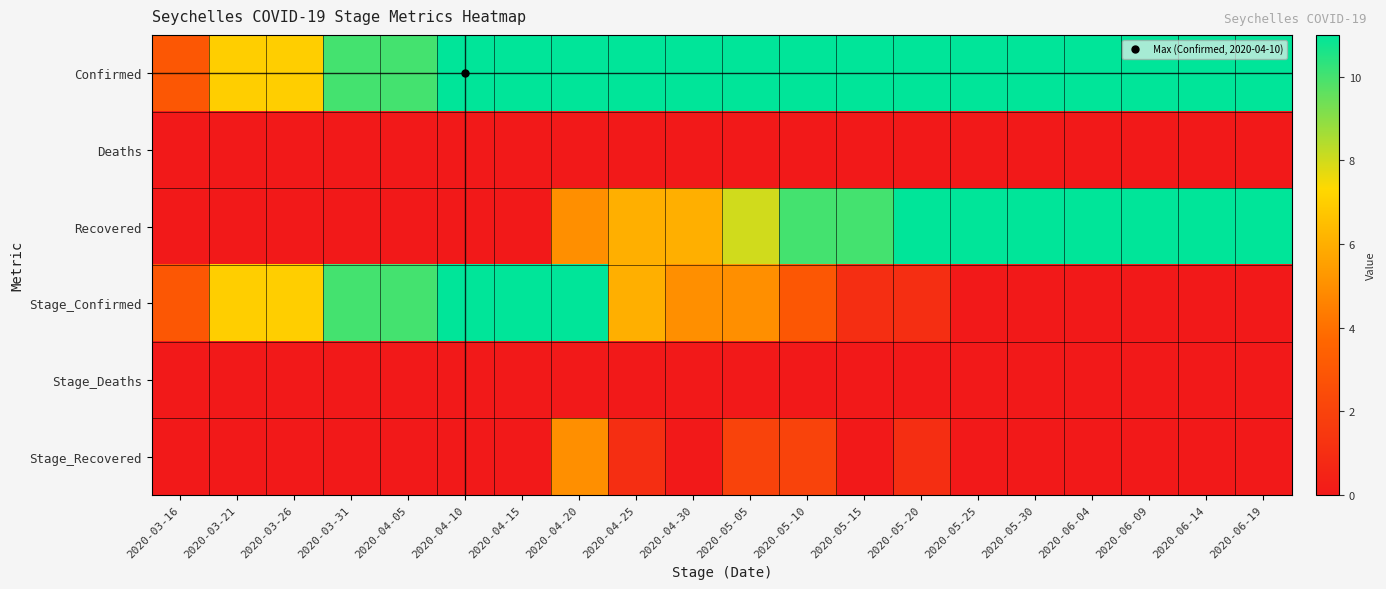

What is the total value across all series at 2020-04-20?

32